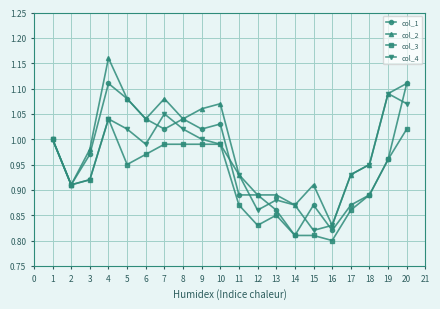

Where is the first local minimum for col_2?

2